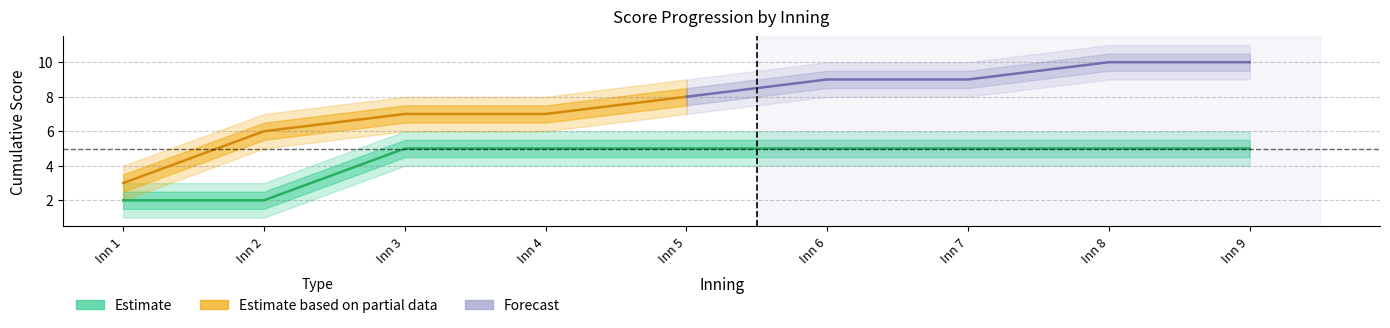

The chart shows a value of 5 at Inn 3. True or false?

True